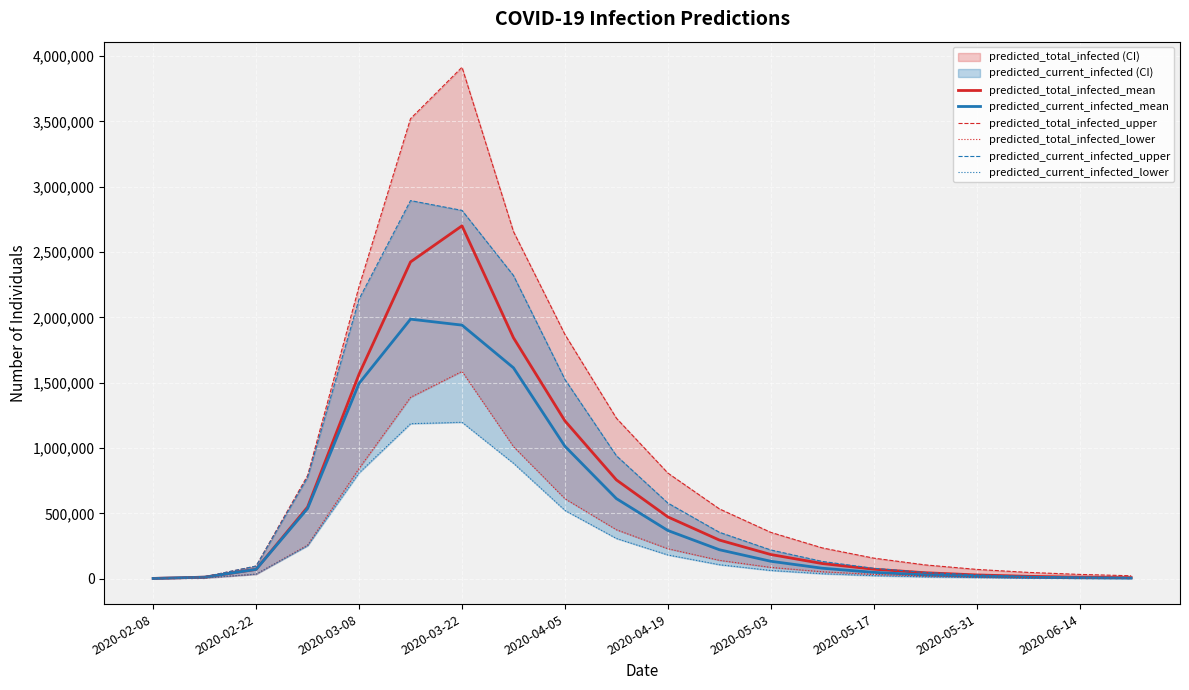

What is the difference between the second highest and minimum values in the predicted_total_infected_mean series?

2423257